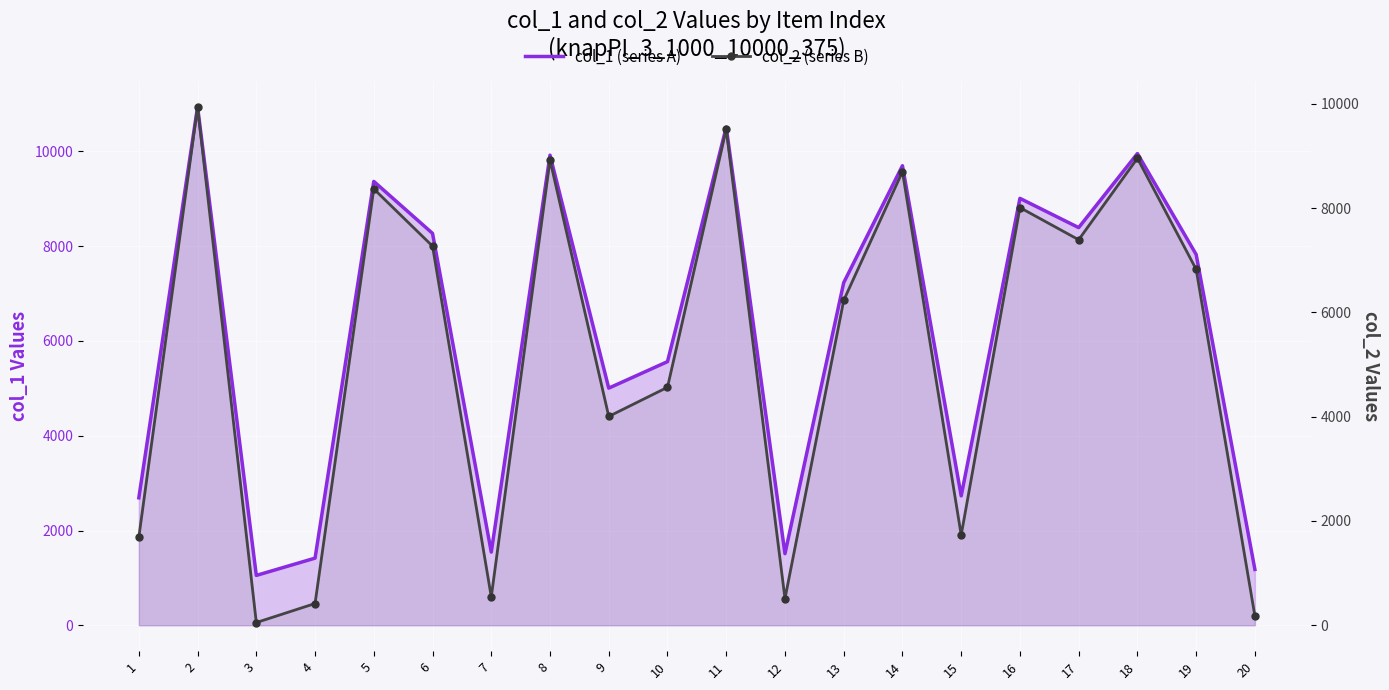

What is the spread (max minus min) of values at 3?

1000